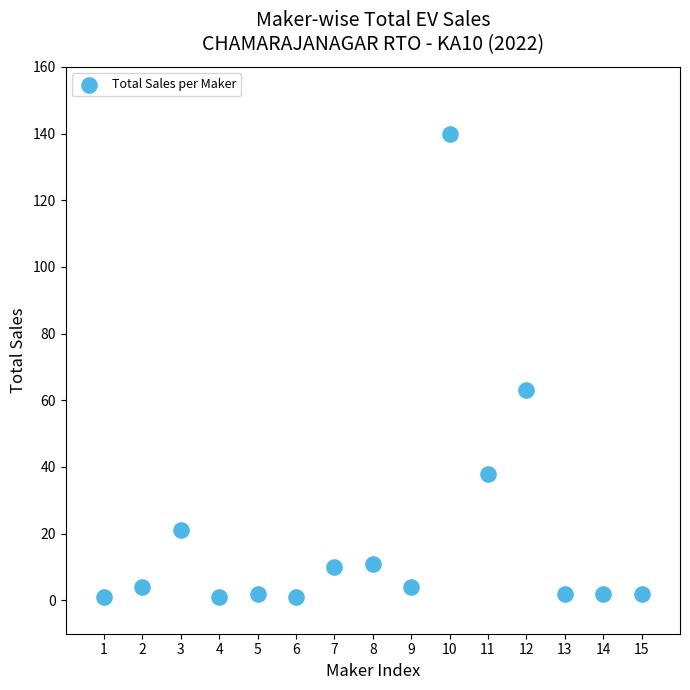

What is the range of X values (max minus min)?

14